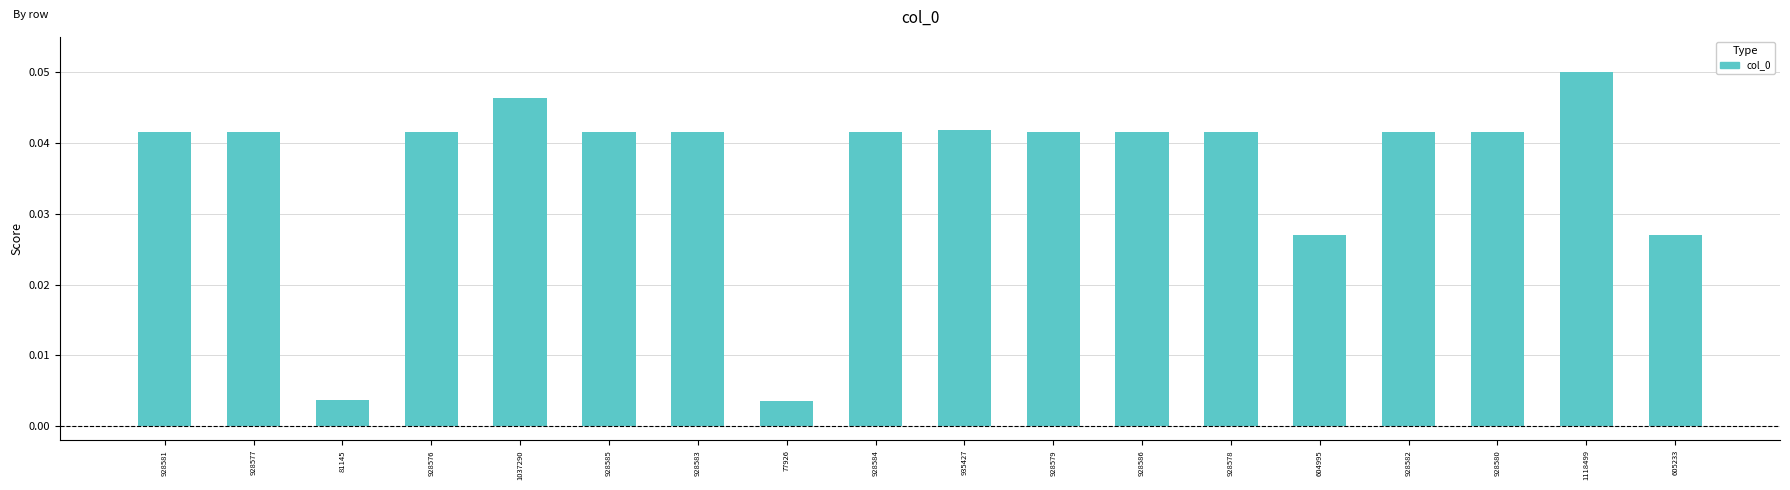

The chart shows a value of 0.1 at 1037290. True or false?

False